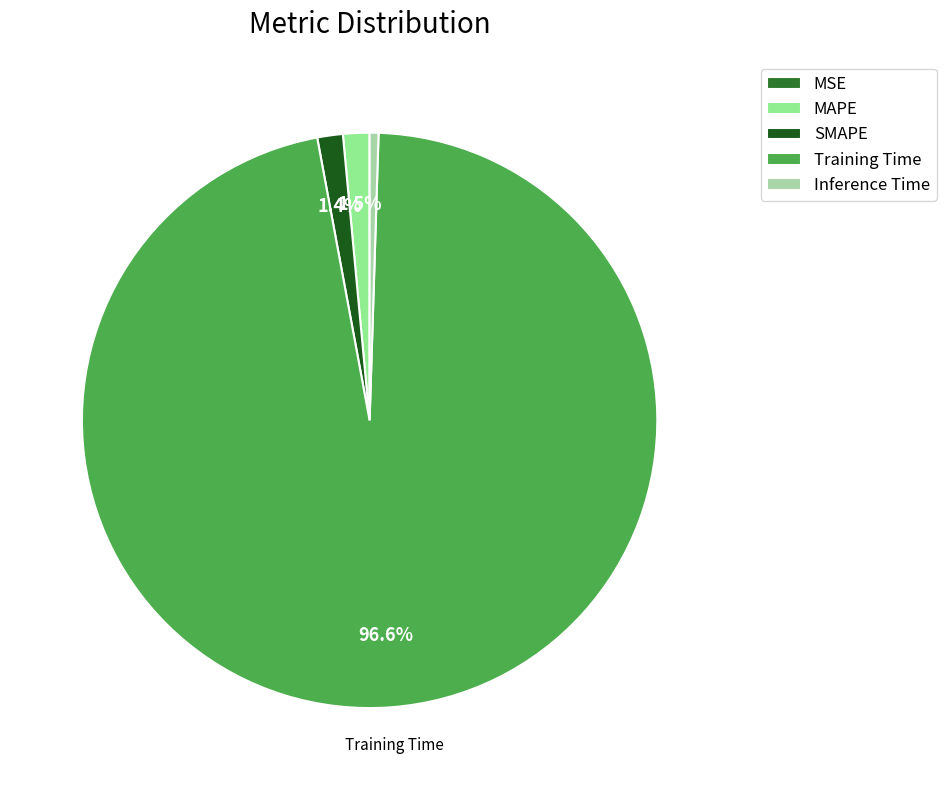

Is it true that Inference Time is 0% of the pie?

True